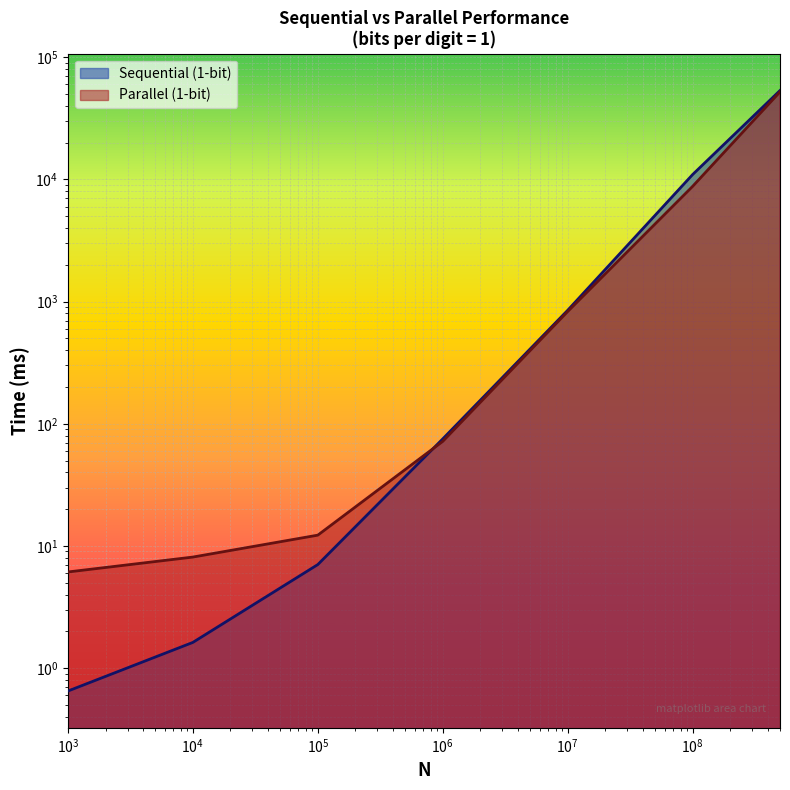

The value of Sequential (1-bit) at 100000 is 3.7. True or false?

False